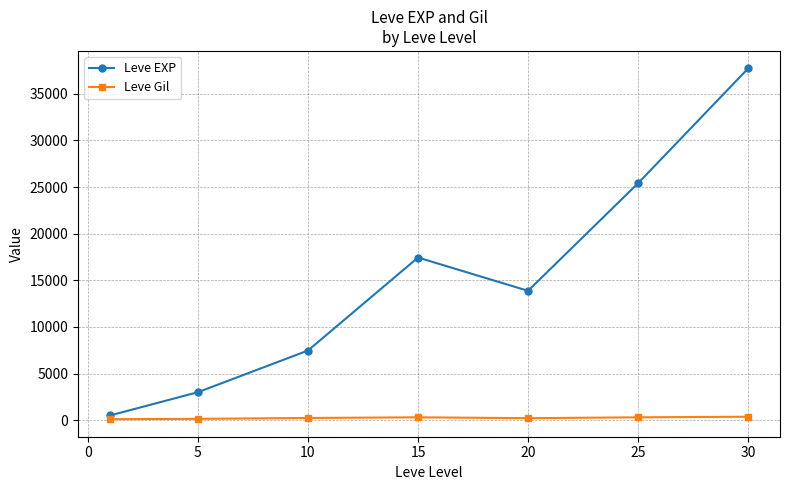

What is the difference between the second highest and minimum values in the Leve EXP series?

24899.8